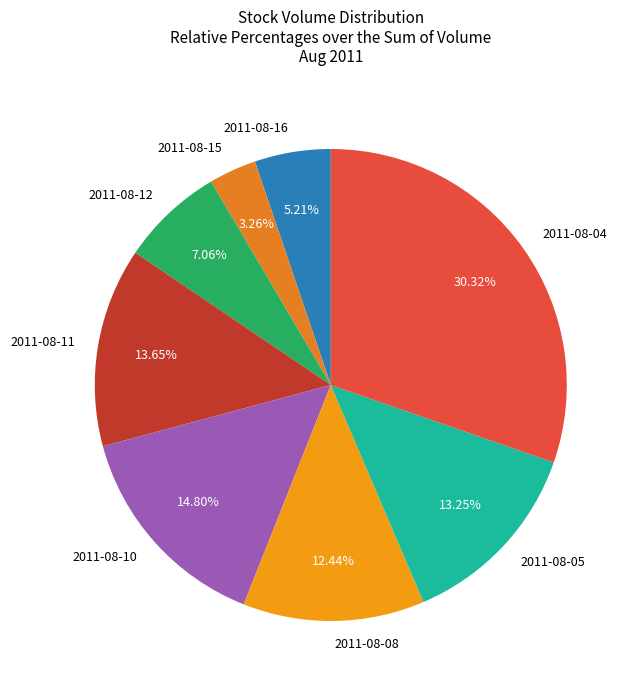

What is the smallest slice in the pie chart?

2011-08-15